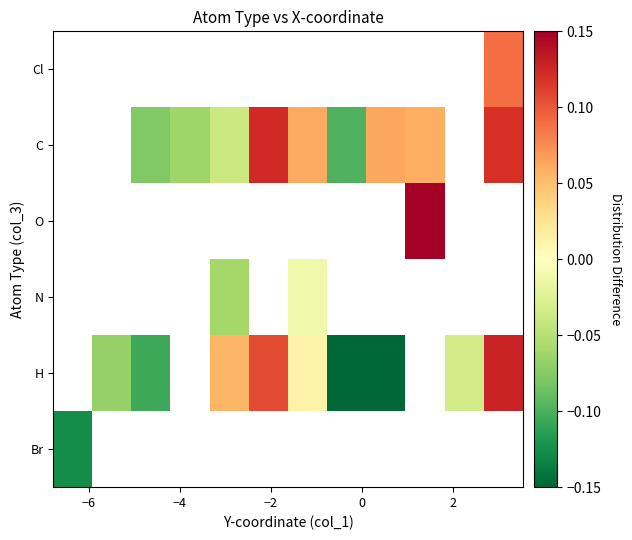

How many values in the N series are below 0?

2